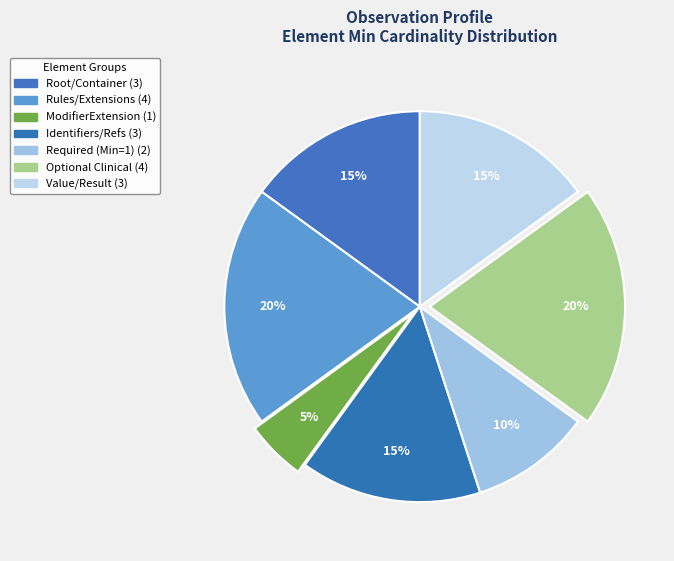

Count the number of slices in the pie.

7